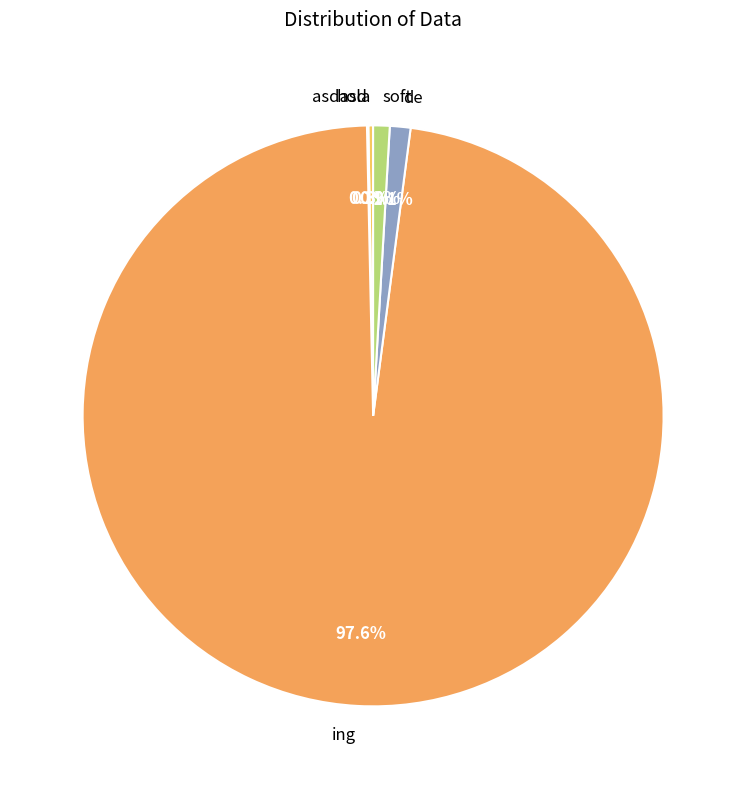

What is the total percentage of ing and soft?

98.5%